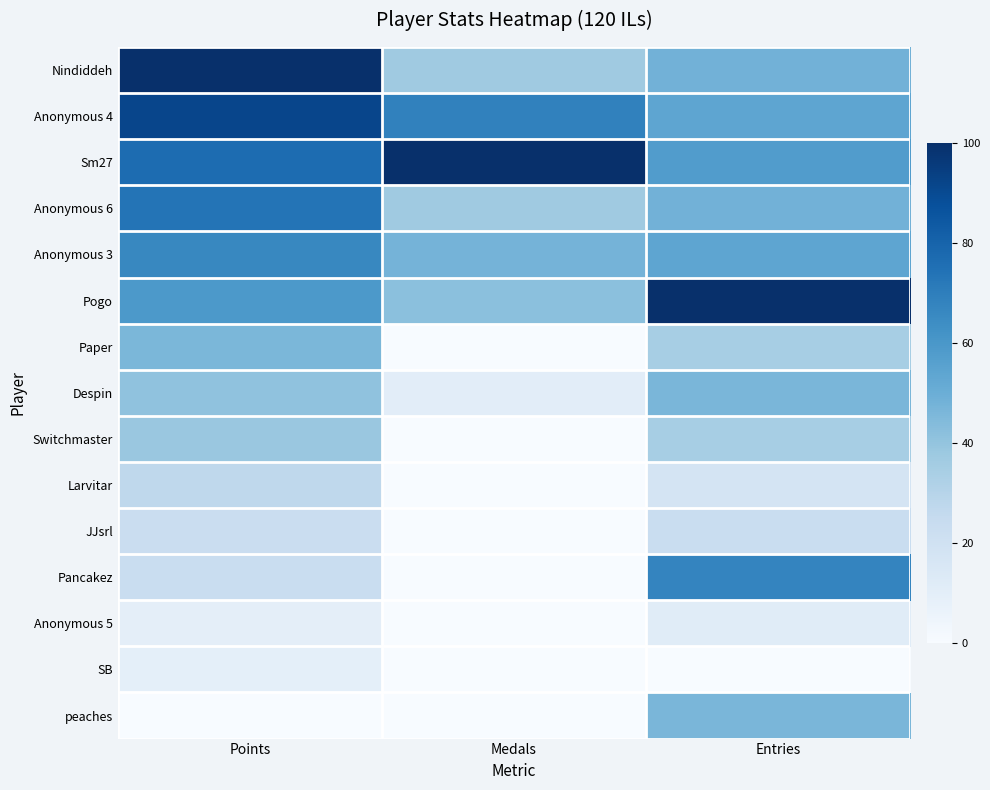

At Points, list the series in order from largest to smallest.

Nindiddeh, Anonymous 4, Sm27, Anonymous 6, Anonymous 3, Pogo, Paper, Despin, Switchmaster, Larvitar, Pancakez, JJsrl, Anonymous 5, SB, peaches